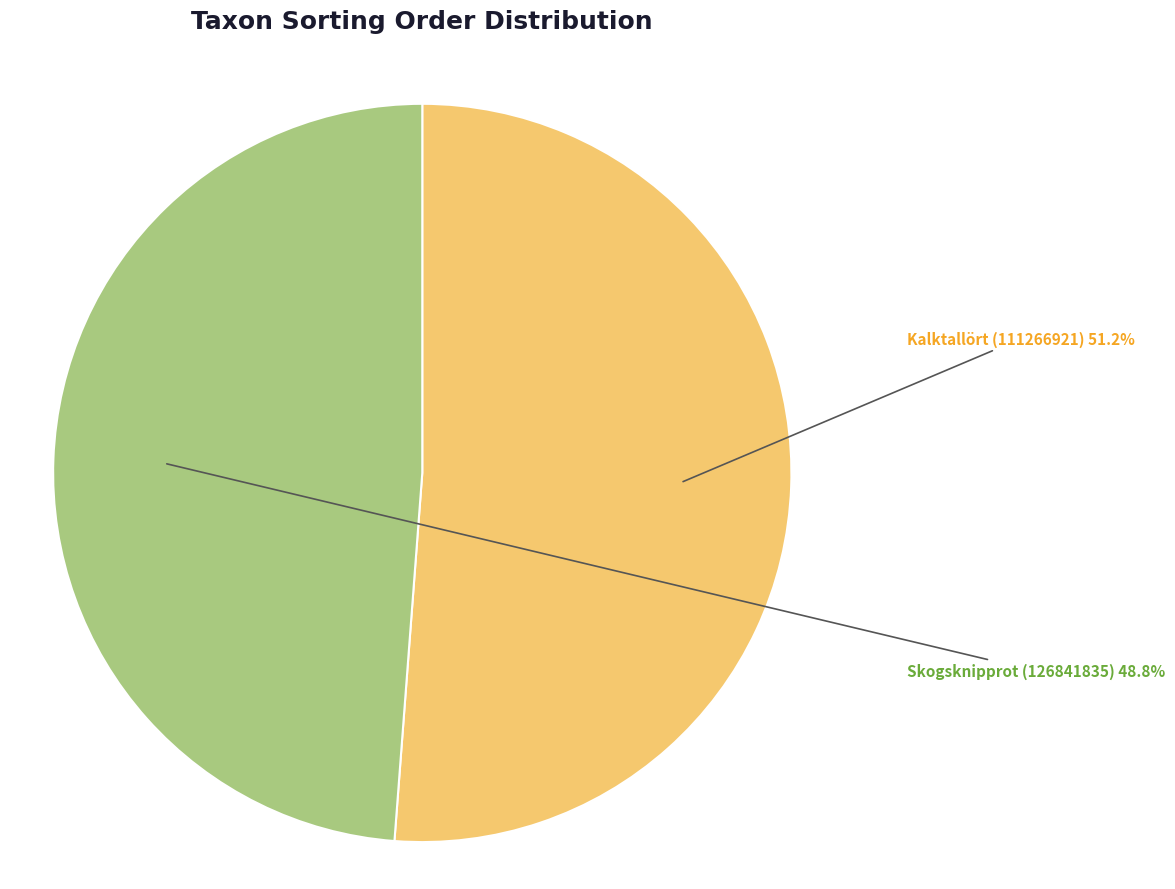

Which category accounts for the majority?

Kalktallört (111266921)